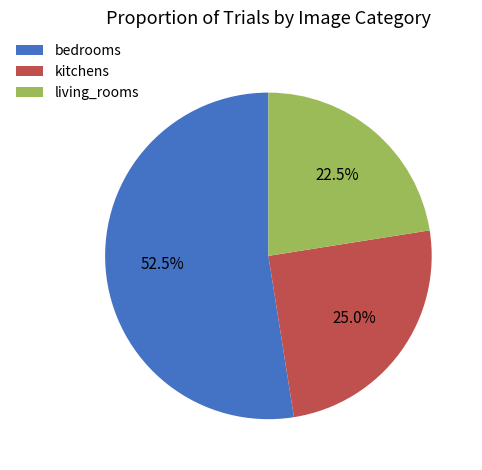

Which has a higher value, kitchens or bedrooms?

bedrooms